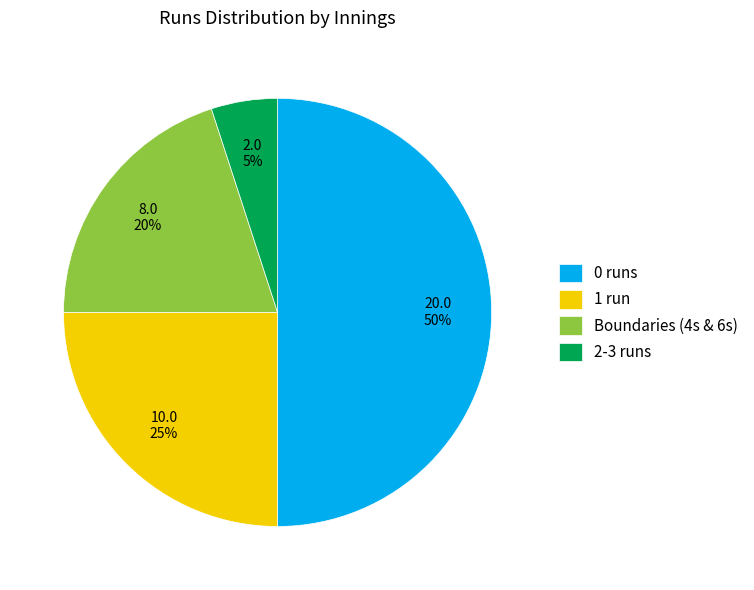

To the nearest percent, what percentage of the pie is 0 runs?

50%